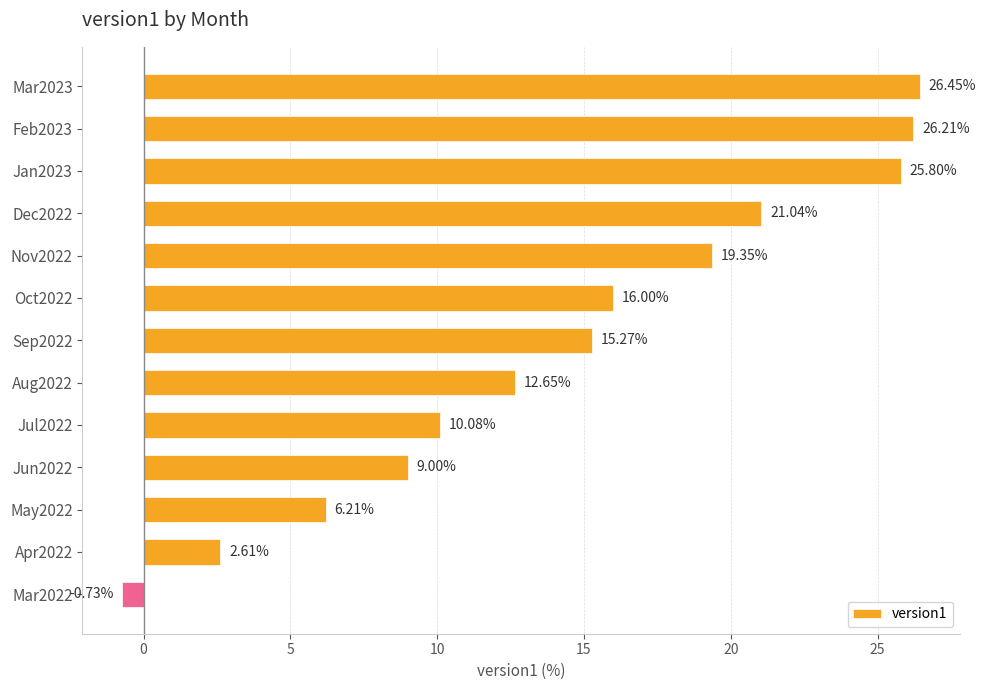

At which category does the chart reach its minimum across all series?

Mar2022